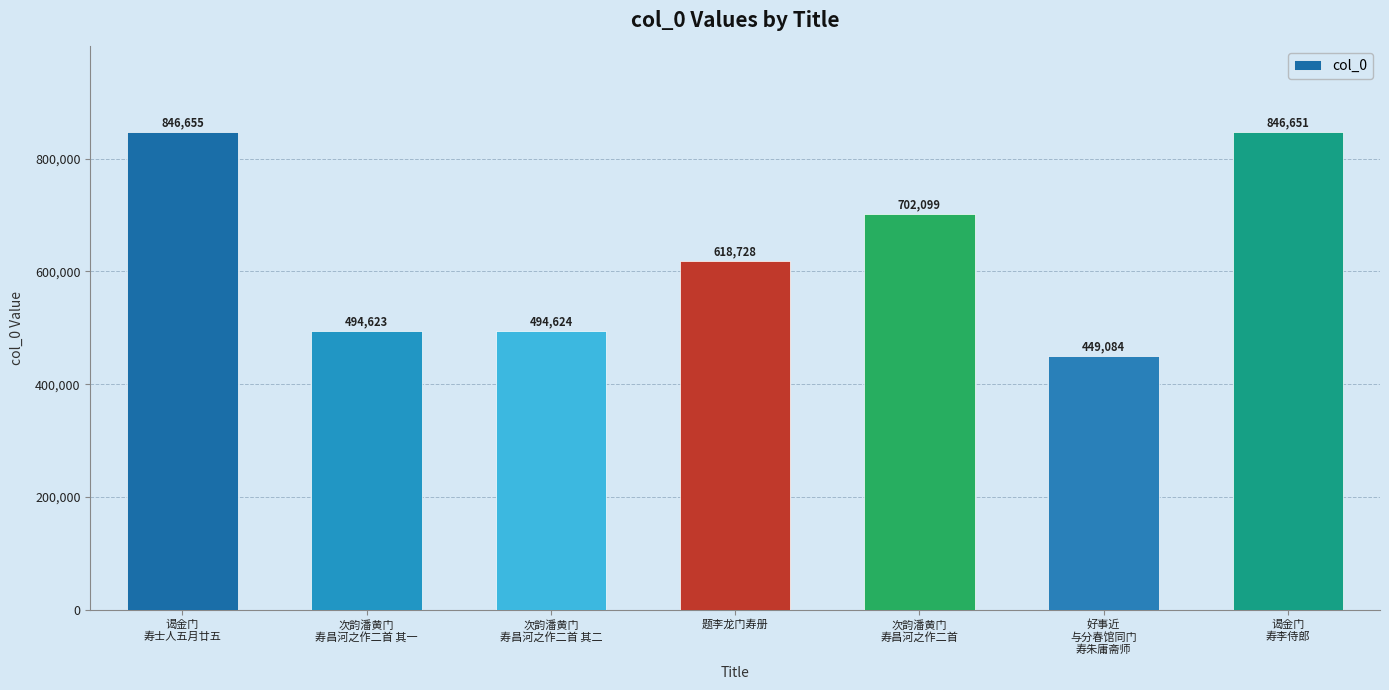

List the labels in order of value, smallest first.

好事近
与分春馆同门
寿朱庸斋师, 次韵潘黄门
寿昌河之作二首 其一, 次韵潘黄门
寿昌河之作二首 其二, 题李龙门寿册, 次韵潘黄门
寿昌河之作二首, 谒金门
寿李侍郎, 谒金门
寿士人五月廿五